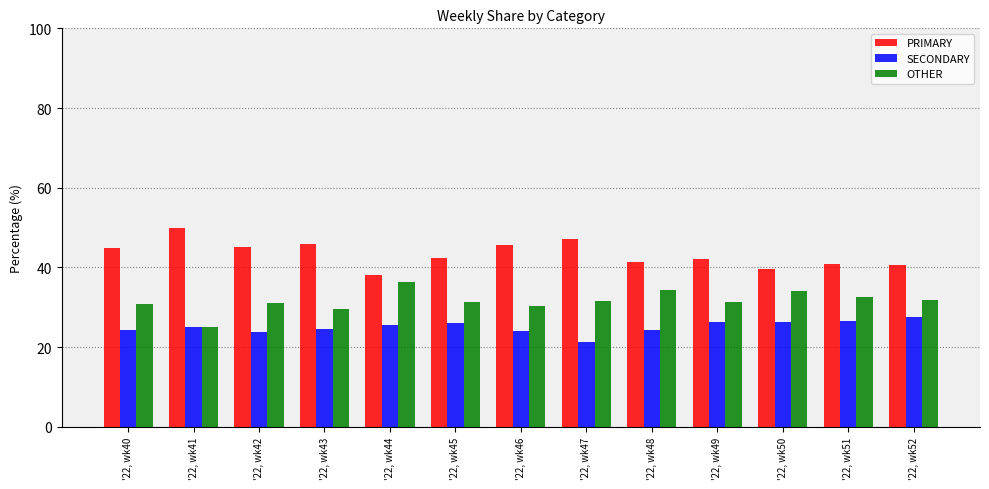

The value of SECONDARY at '22, wk50 is 40.0. True or false?

False